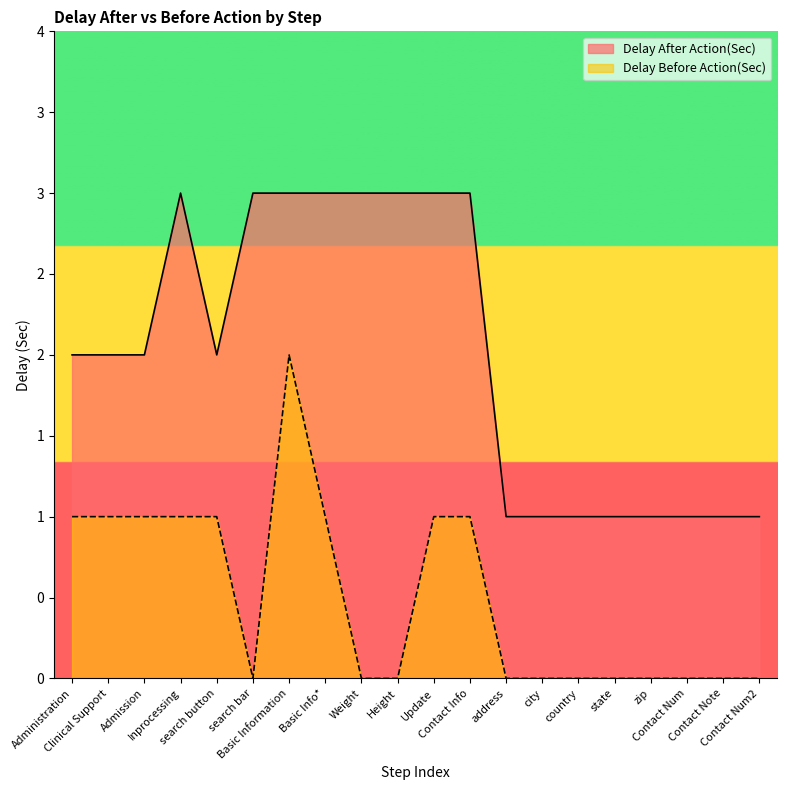

Which series has the largest total across all categories?

Delay After Action(Sec)